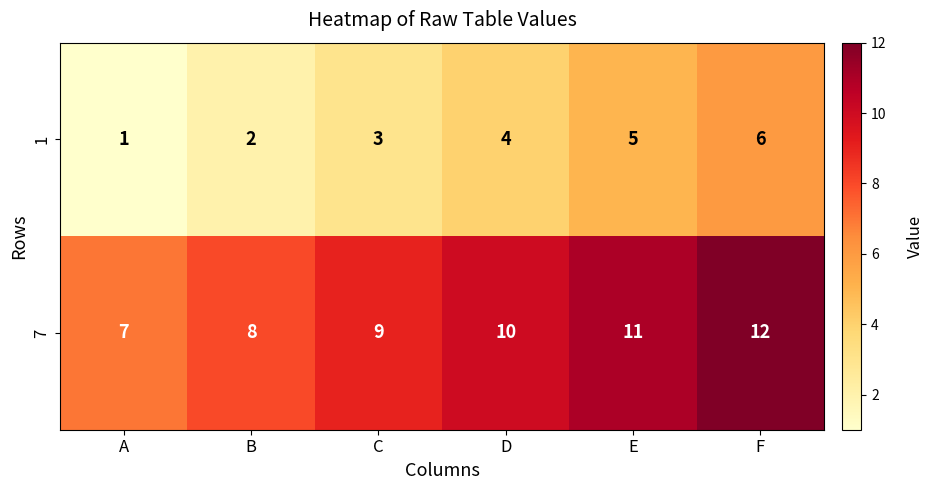

At which label does 1 reach its peak?

F